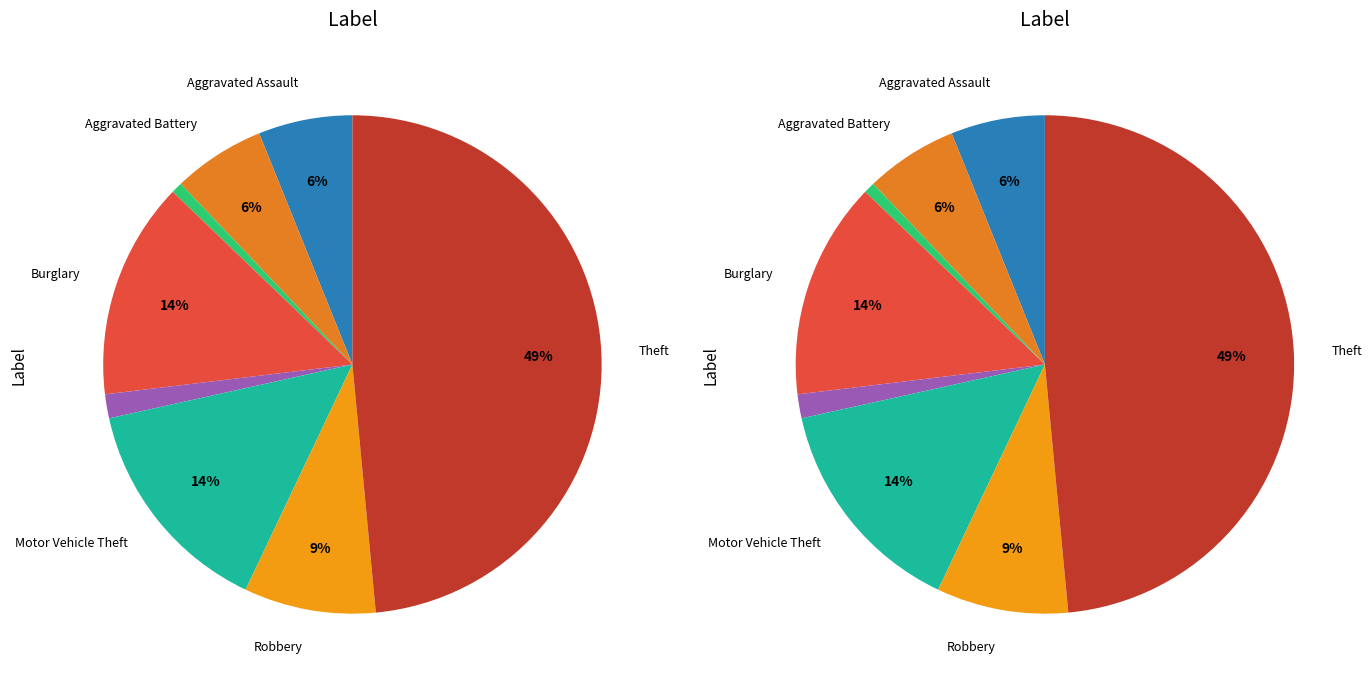

How much of the chart is everything except Criminal Sexual Assault?

98.4%